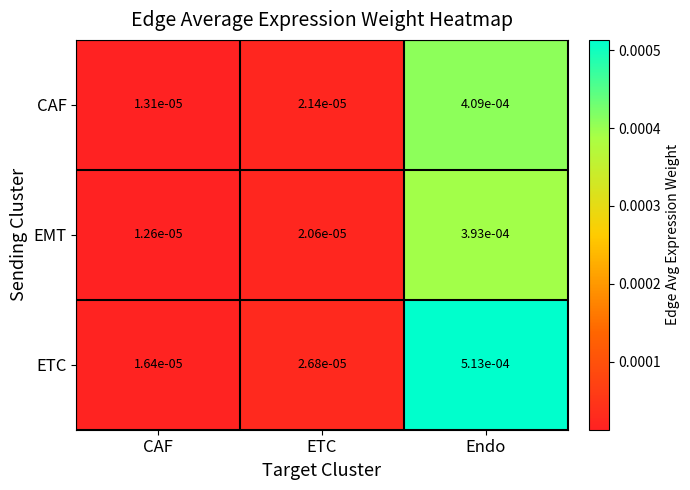

Which series has the largest total across all categories?

ETC